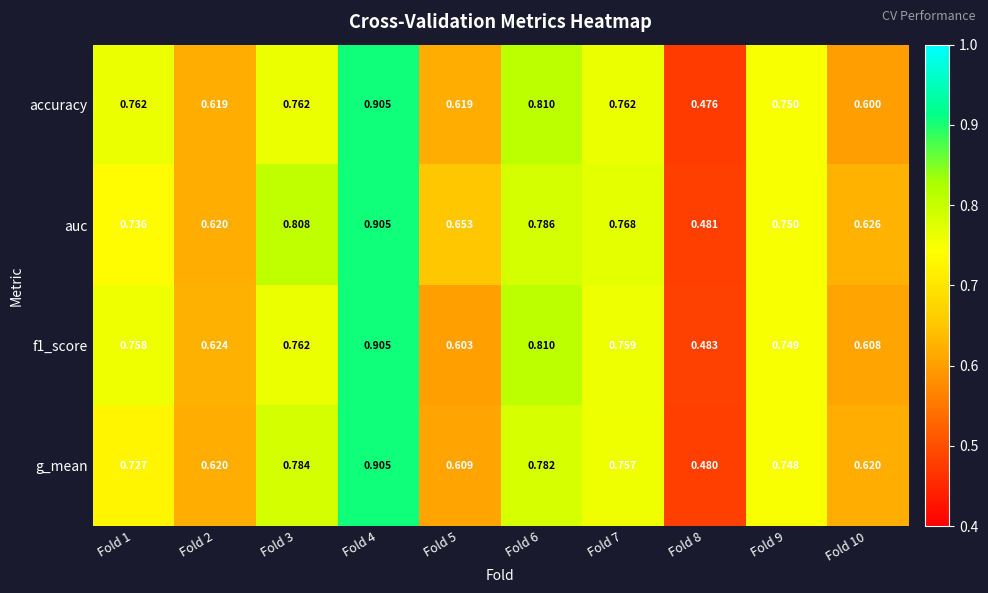

Is the value of accuracy at Fold 3 greater than the value of auc at Fold 3?

No